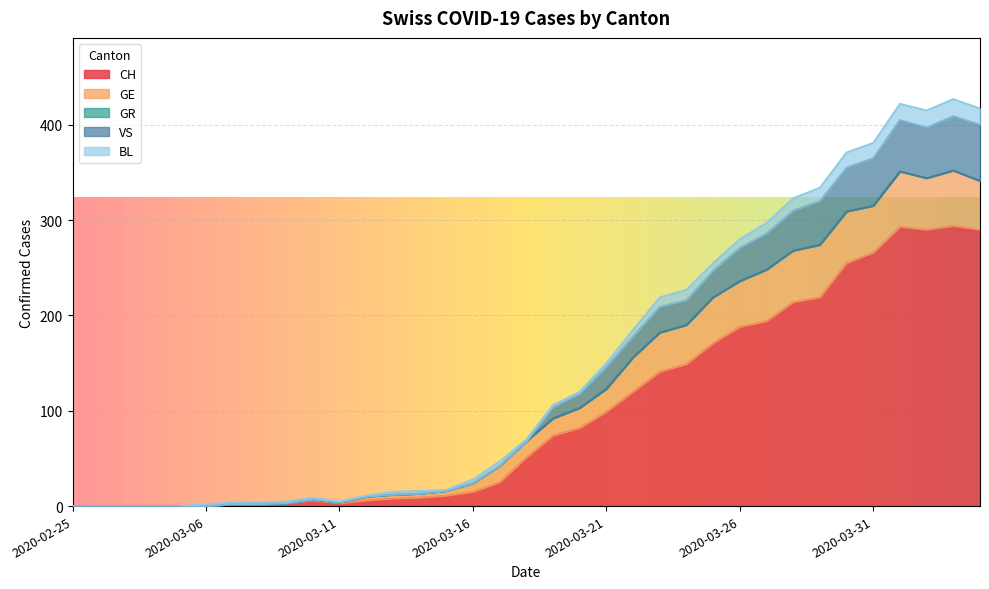

What is the value of the VS point at the 30th from the left?

46